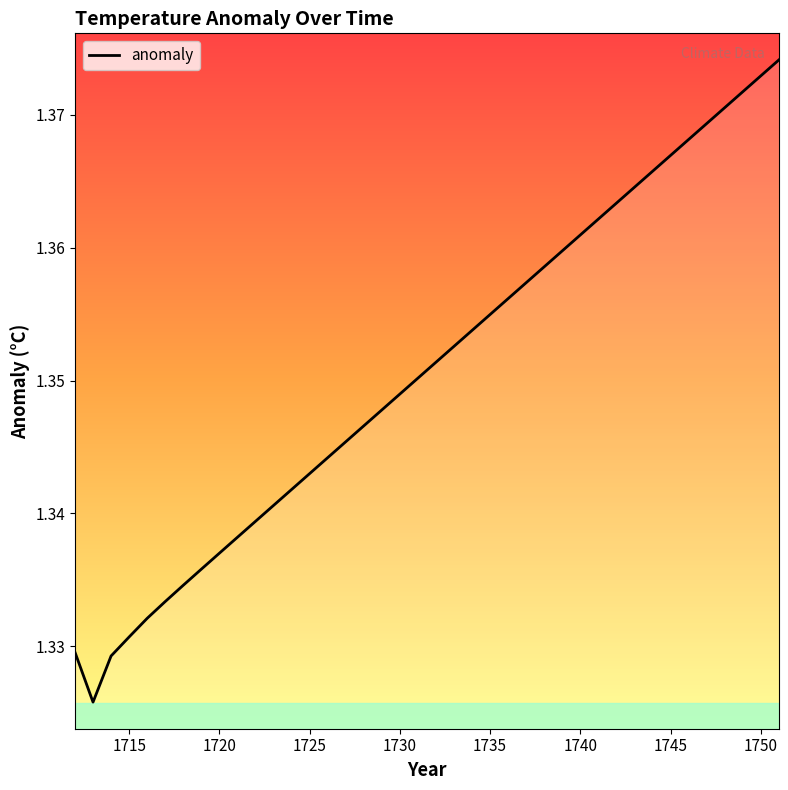

What is the average value?

1.4